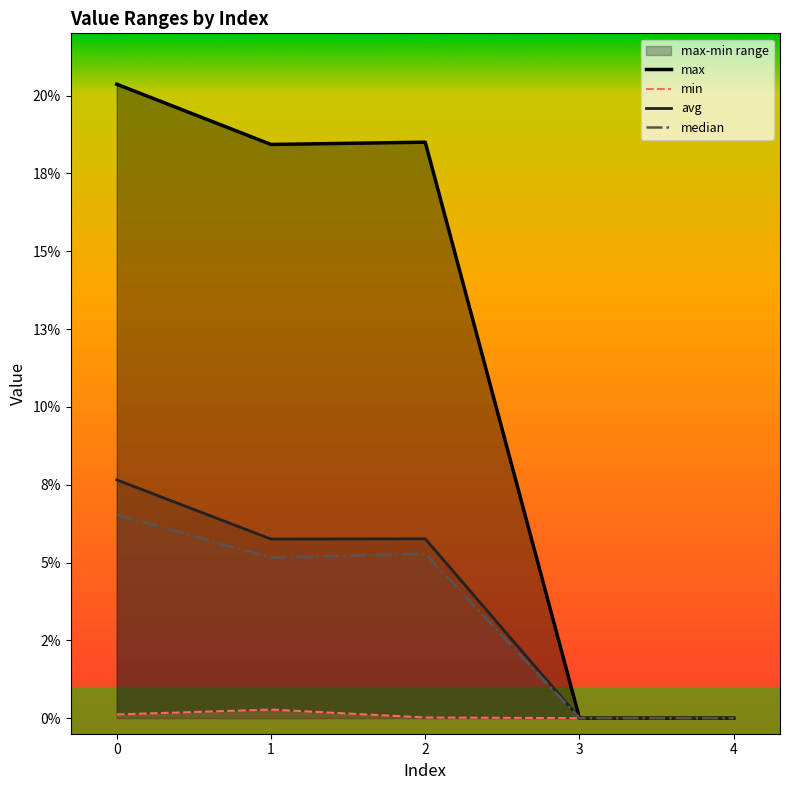

What is the difference between the second highest and second lowest values in the avg series?

0.1